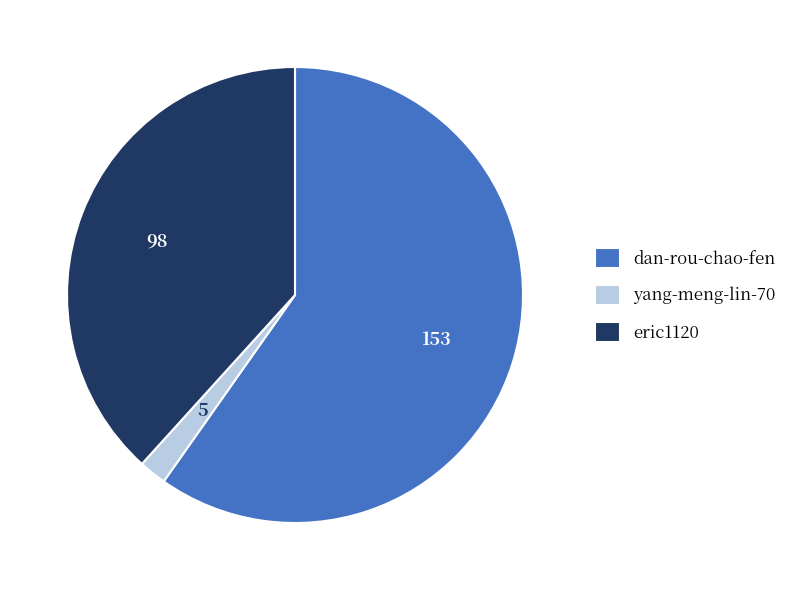

Does dan-rou-chao-fen represent more than half of the total?

Yes